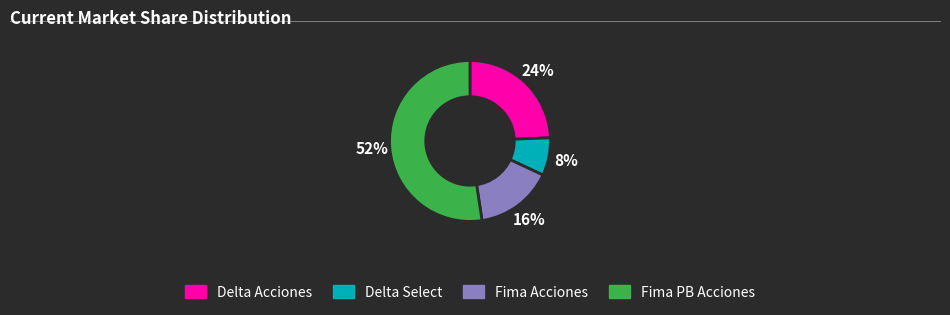

To the nearest percent, what is the average slice percentage?

25%